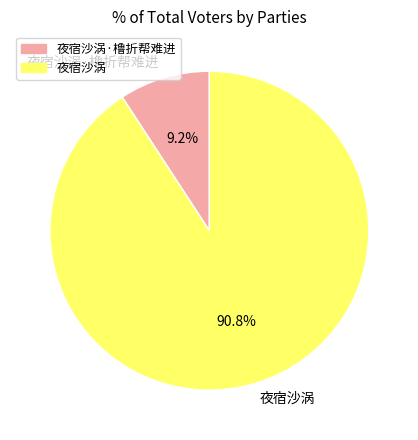

What is the smallest slice in the pie chart?

夜宿沙涡·橹折帮难进